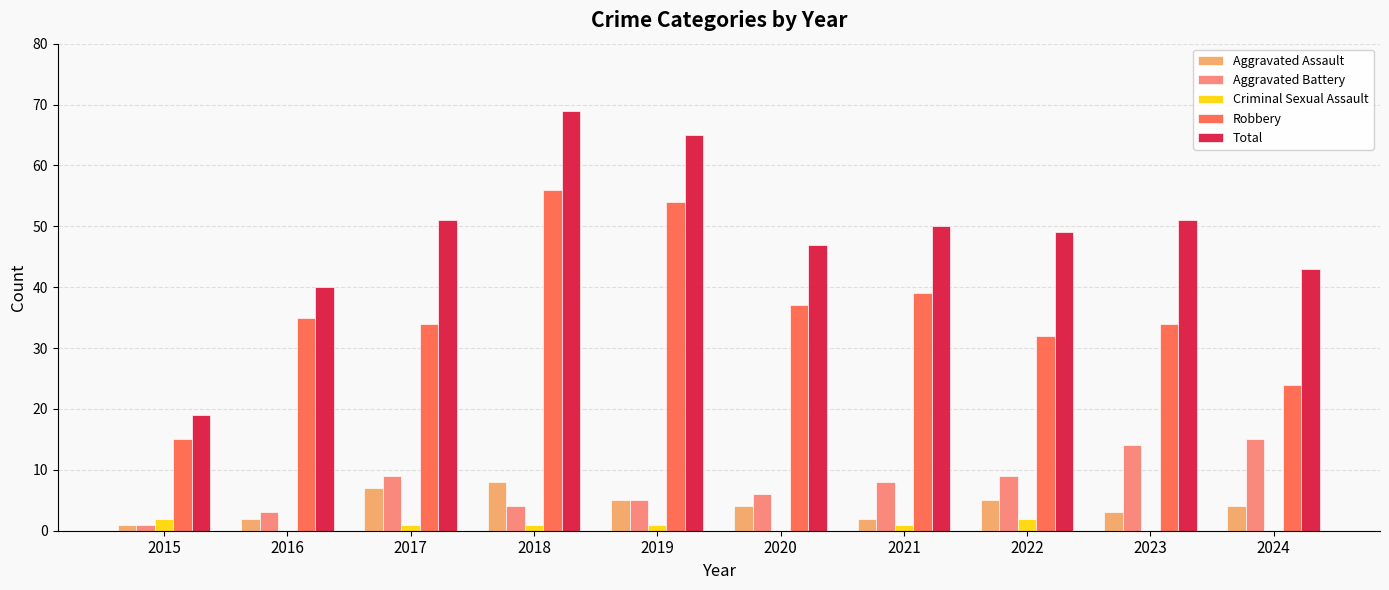

What is the total value across all series at 2016?

80